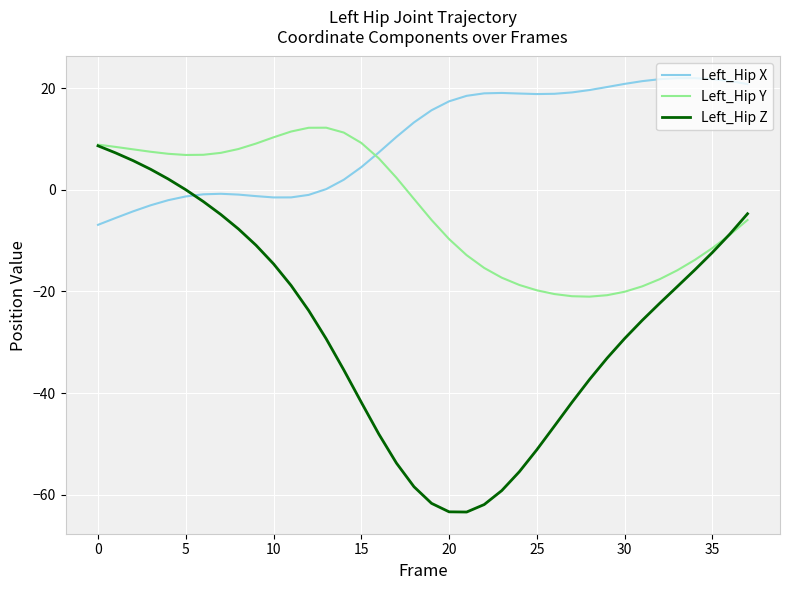

True or false: Left_Hip Y and Left_Hip X cross at least once.

True